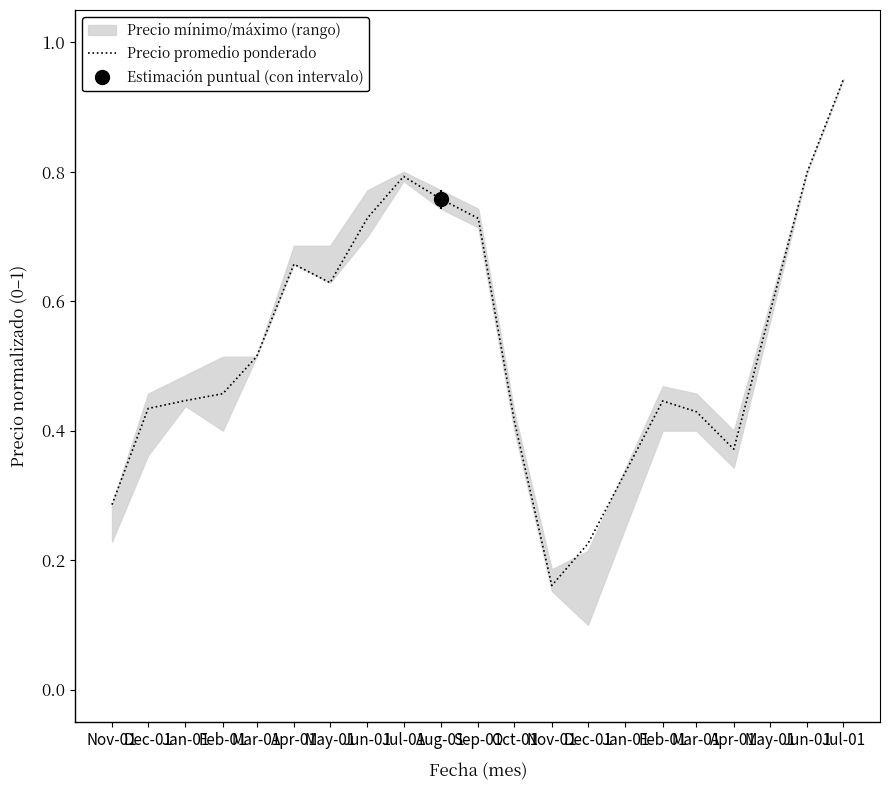

What is the smallest value displayed?

0.2